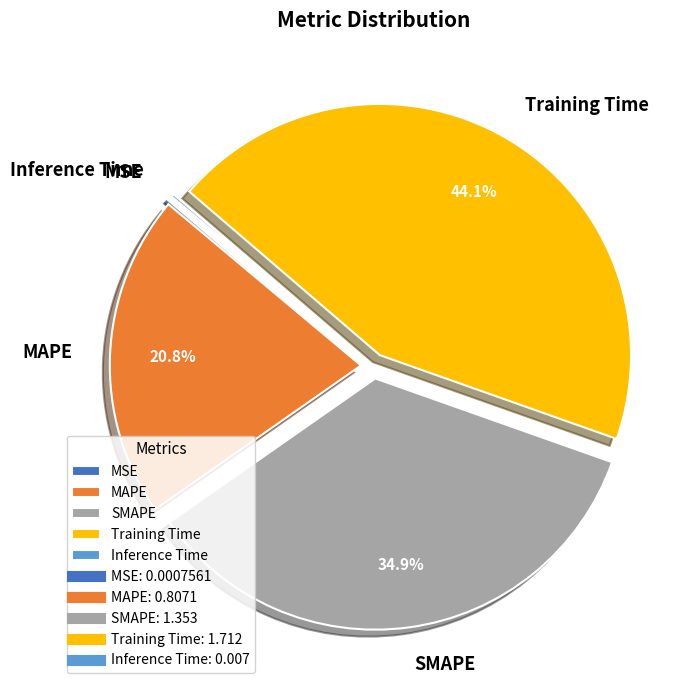

Which slice is the largest?

Training Time